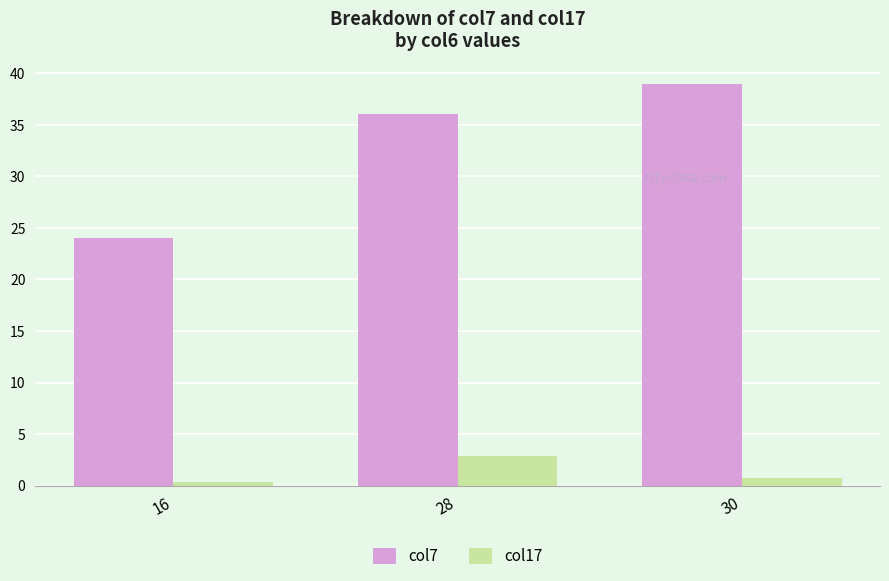

Reading left to right, what are all the values shown in this chart?

col7: 24.0	36.0	39.0
col17: 0.3	2.8	0.8